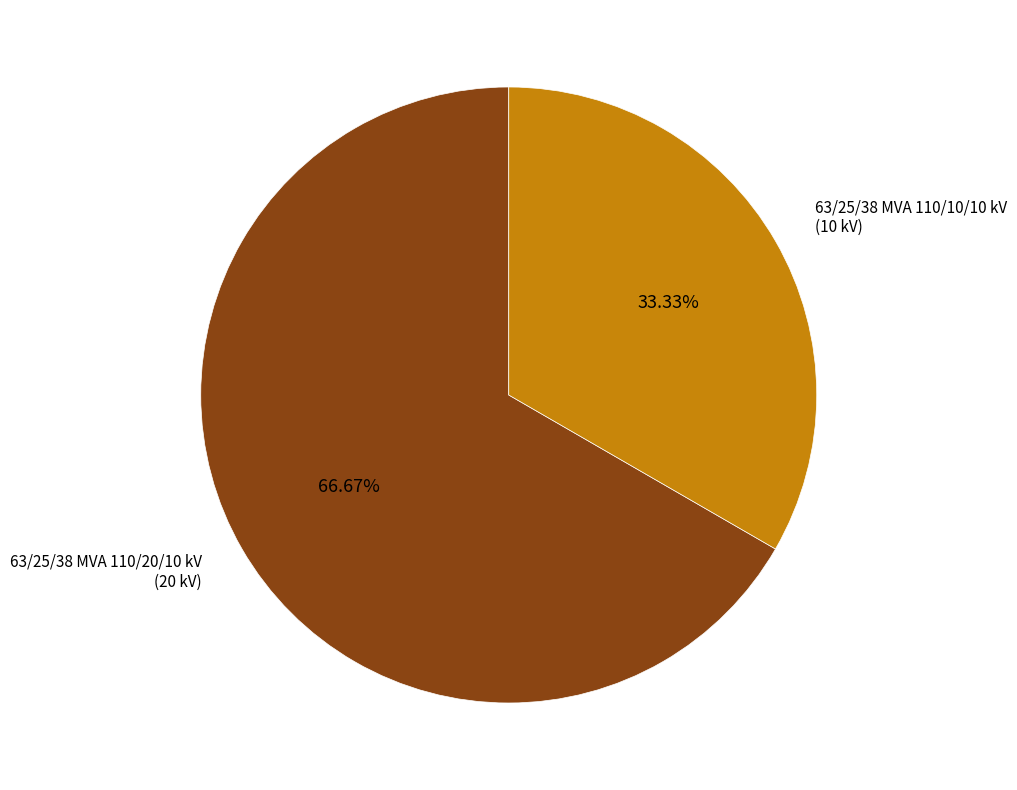

Does any single category account for the majority?

Yes